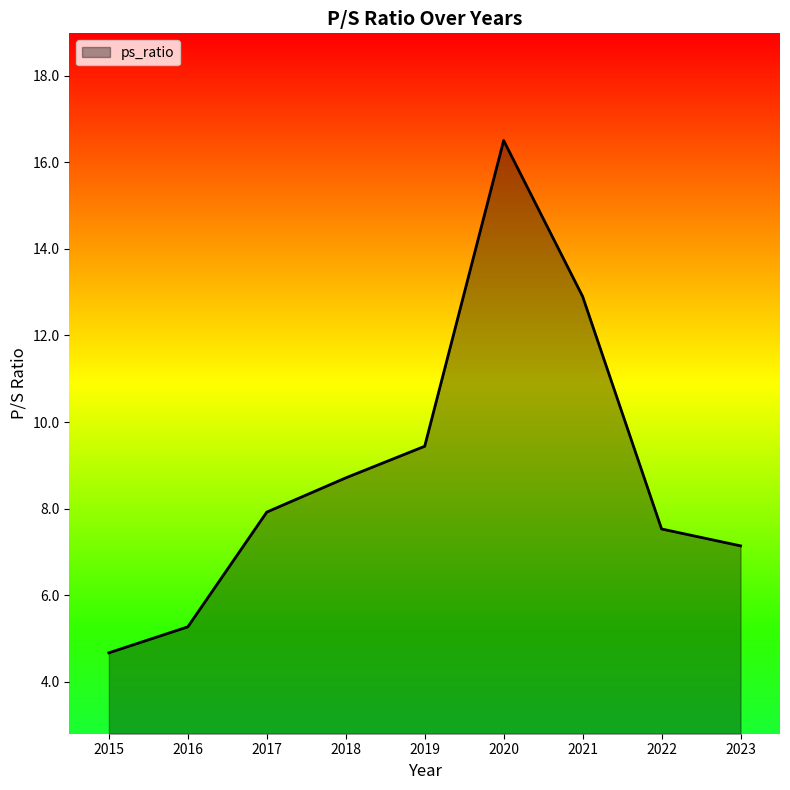

Rank the categories by value from lowest to highest.

2015, 2016, 2023, 2022, 2017, 2018, 2019, 2021, 2020